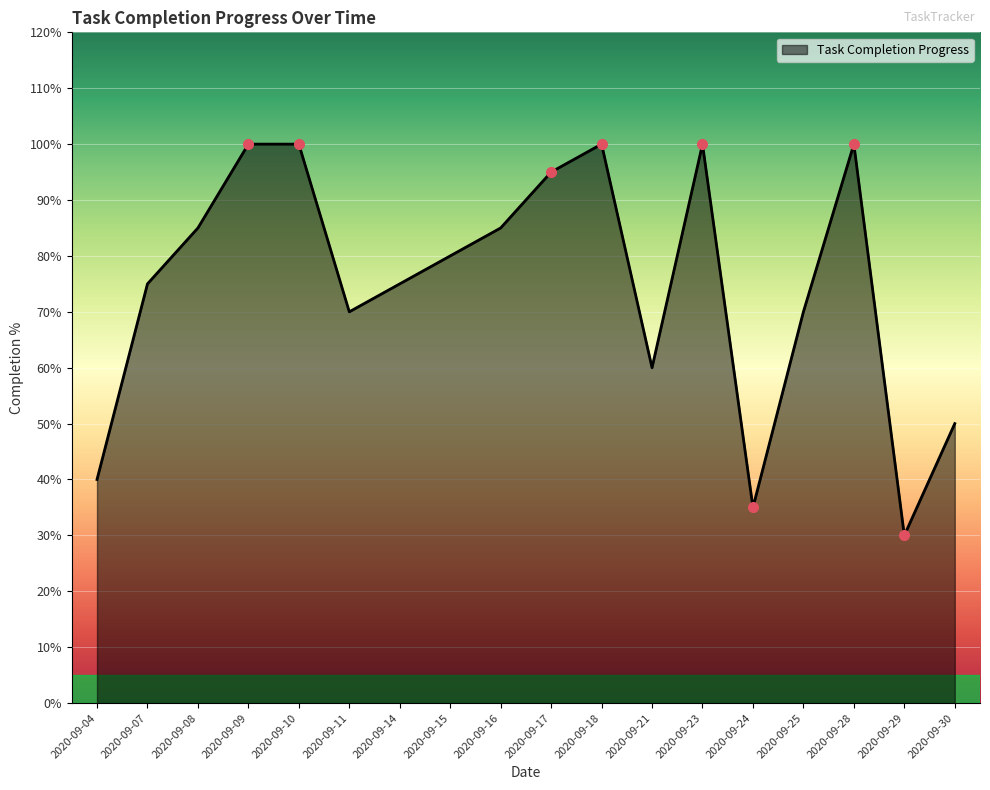

What is the ratio of the value at 2020-09-24 to the value at 2020-09-18?

0.3